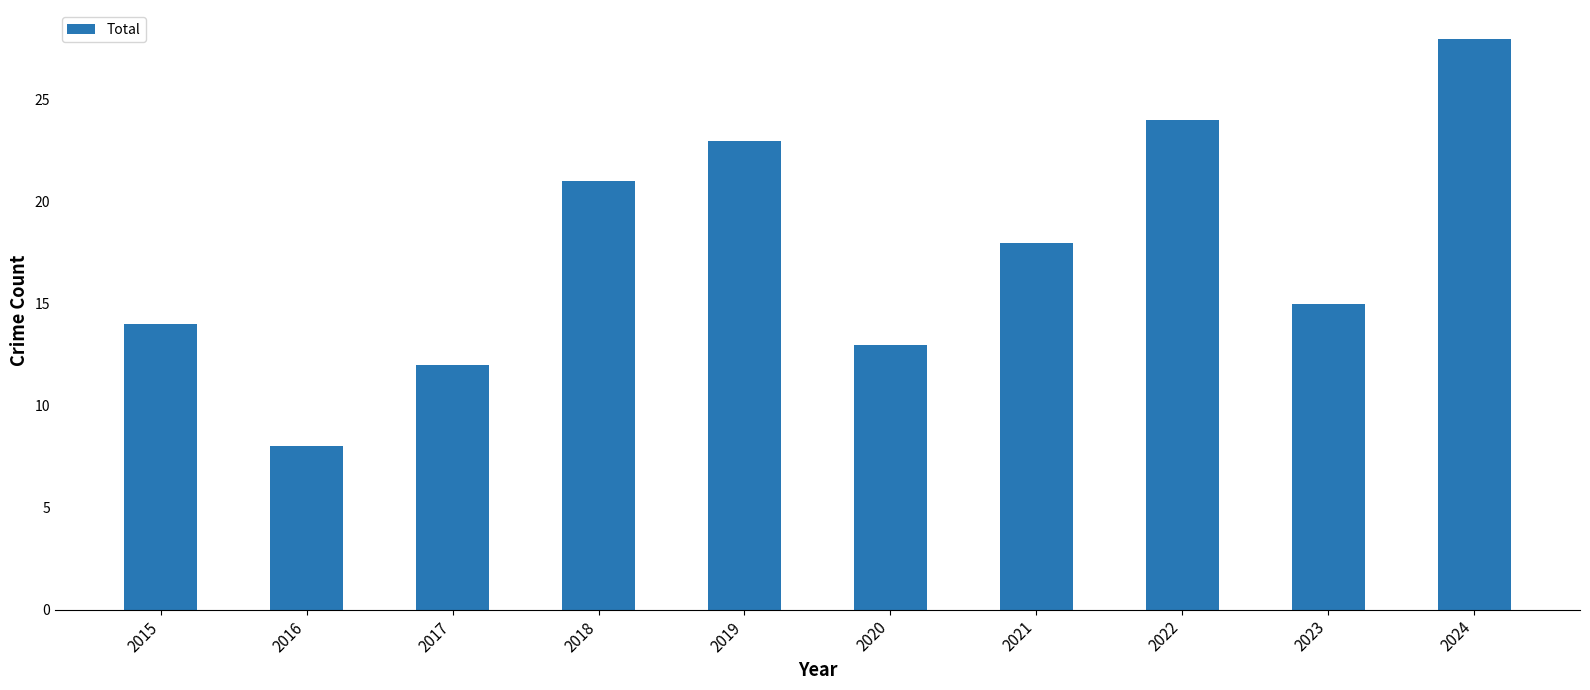

At which label is the value closest to 18?

2021